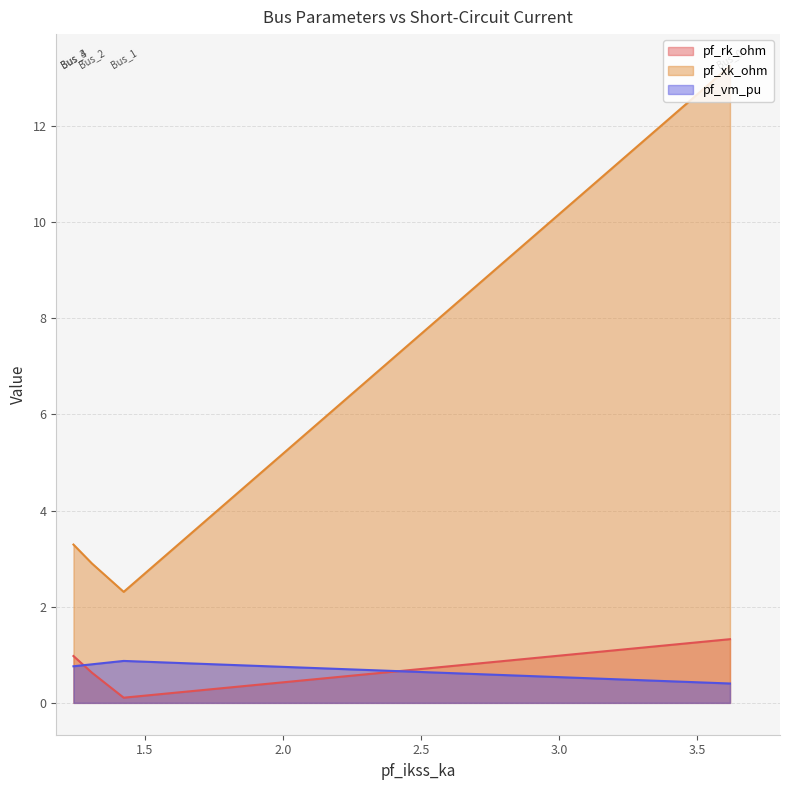

What is the sum of all pf_vm_pu values?

3.6